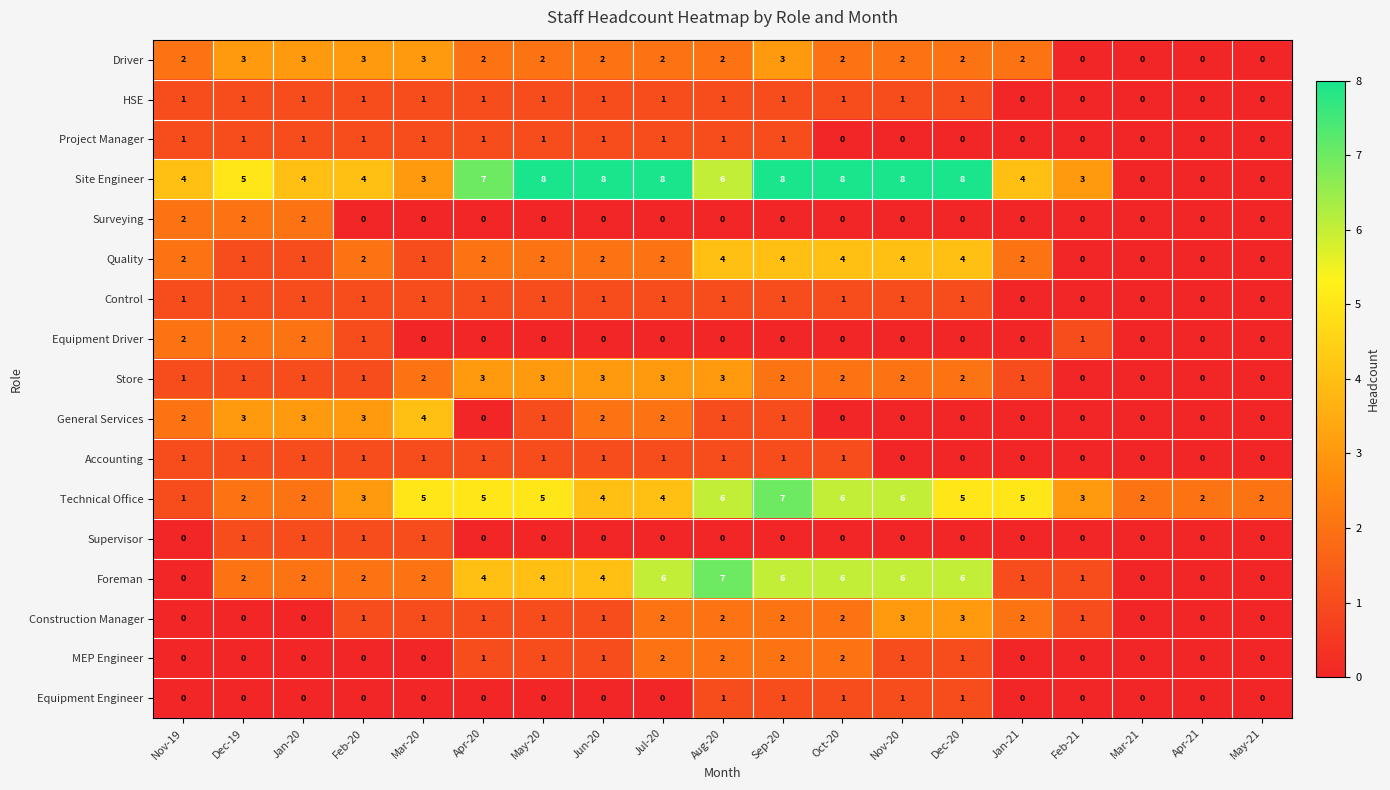

What is the sum of the Driver values at Dec-20 and Jun-20?

4